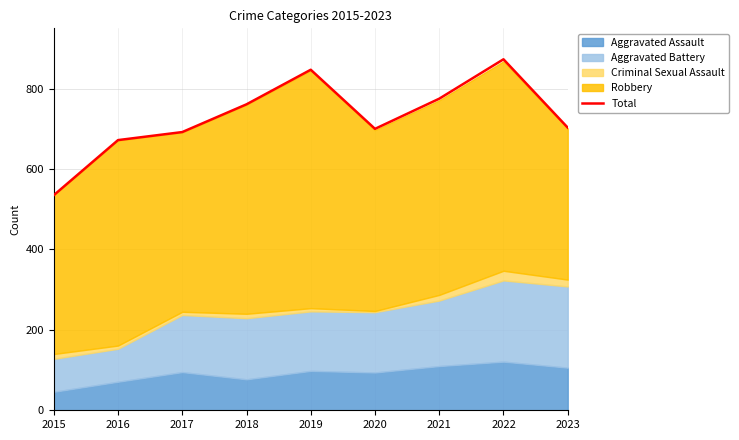

True or false: Total has a value of 700 at 2020.

True